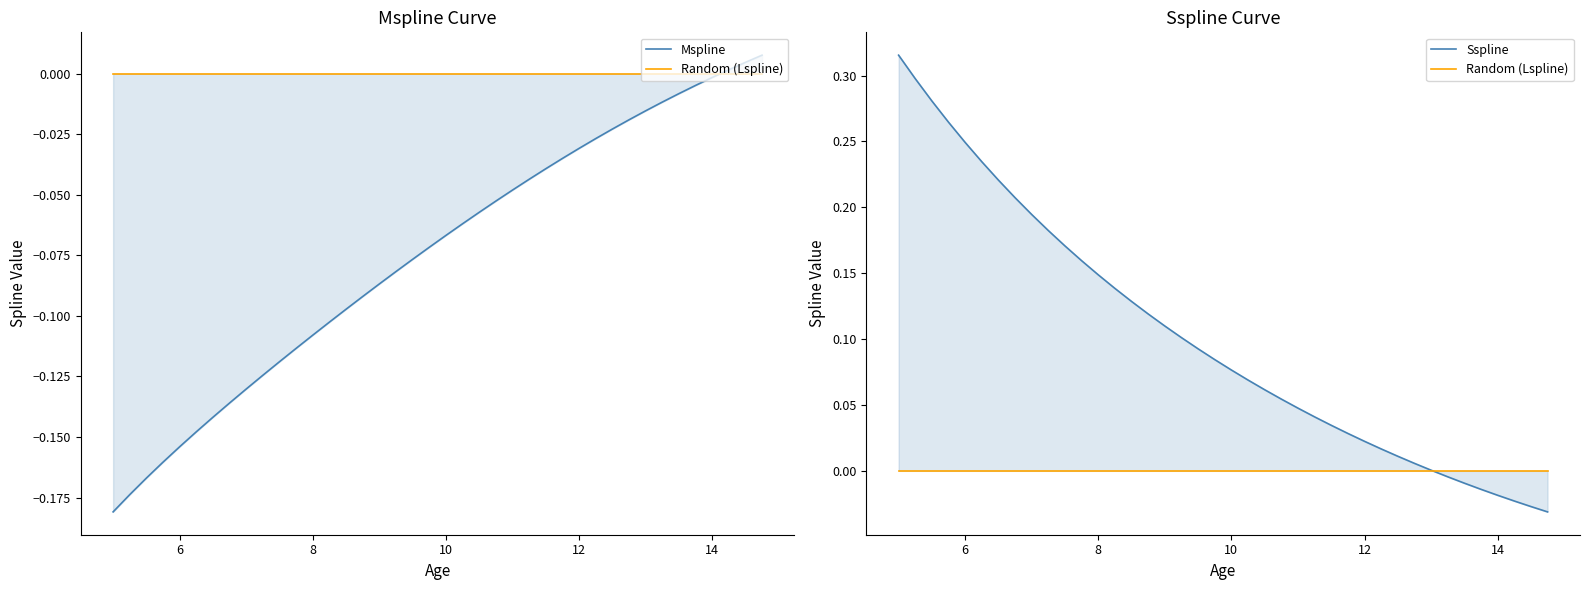

Rank the series by their maximum value, from lowest to highest.

Random (Lspline), Mspline, Sspline